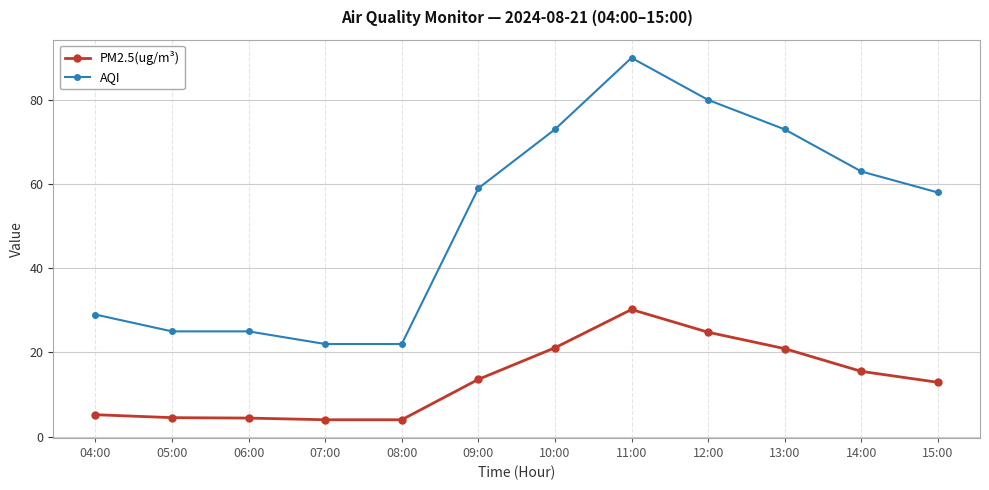

Rank the series by their average value, from lowest to highest.

PM2.5(ug/m³), AQI